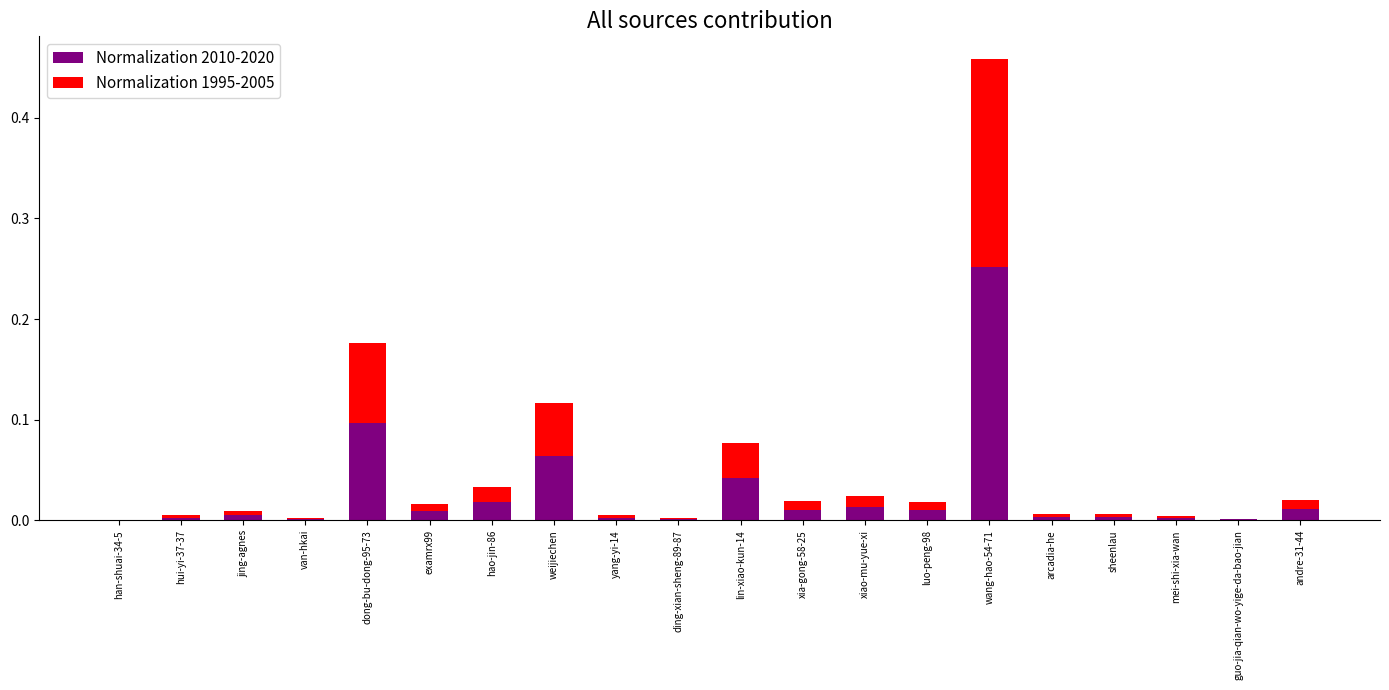

At which label does Normalization 2010-2020 reach its peak?

wang-hao-54-71